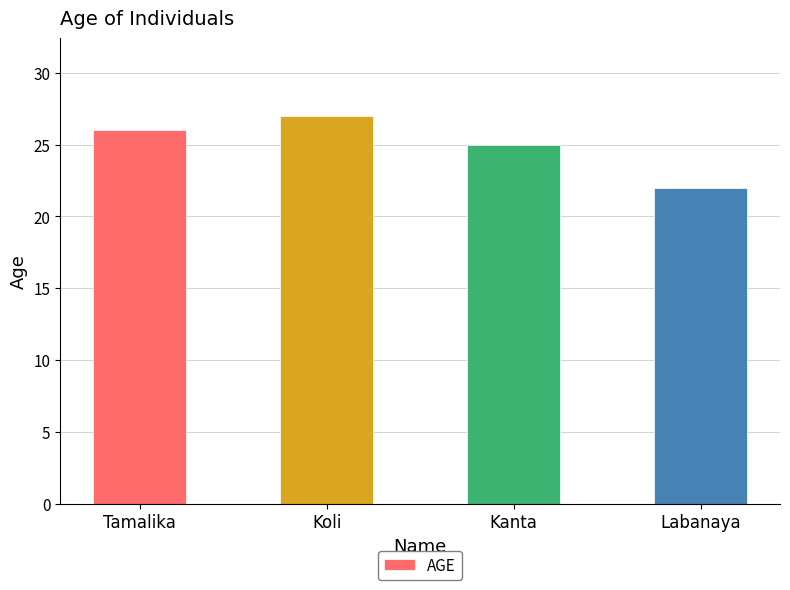

Between Tamalika and Kanta, which is larger?

Tamalika